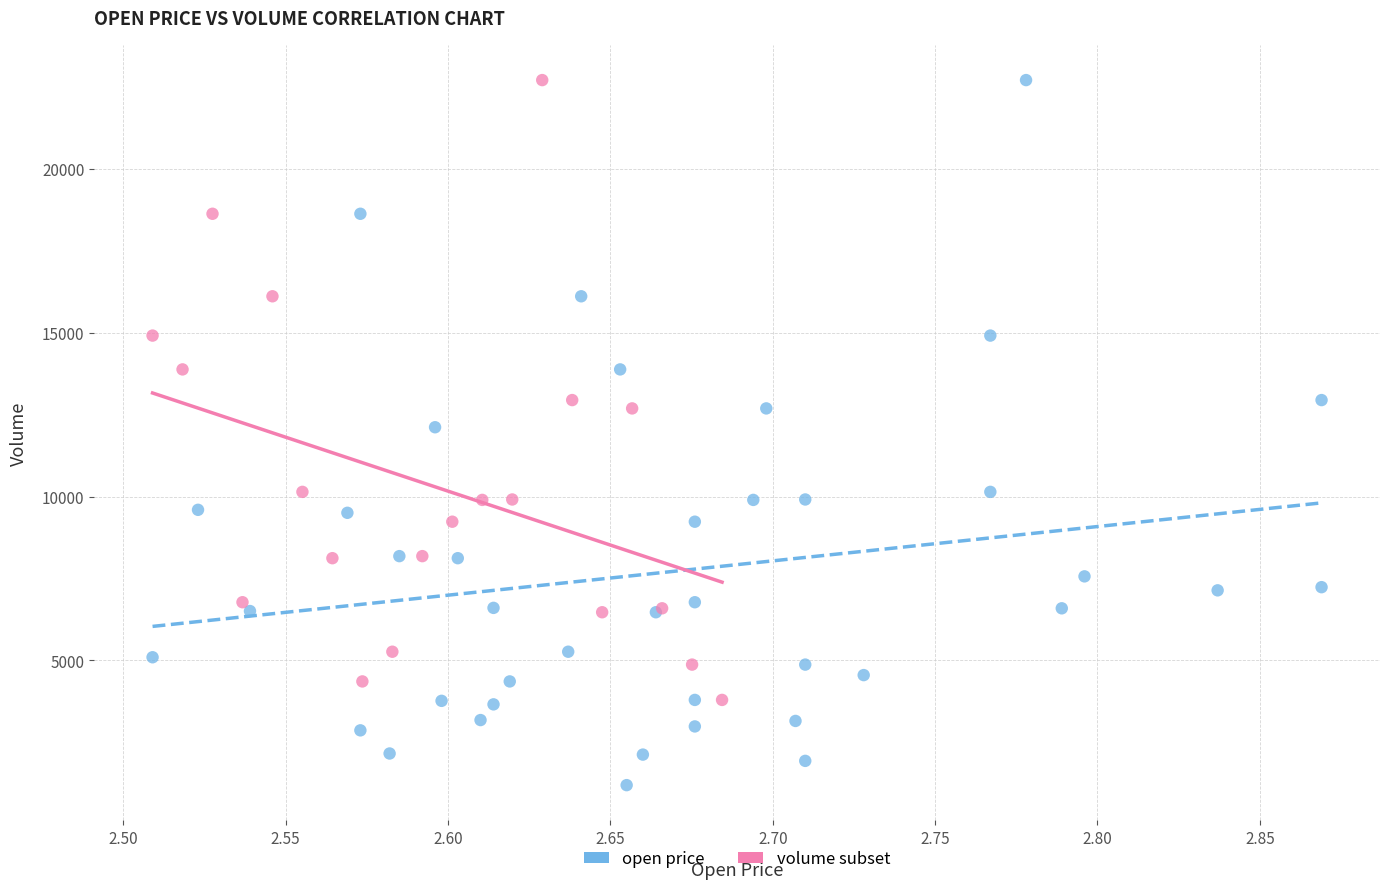

Which series reaches the minimum Y coordinate?

open price